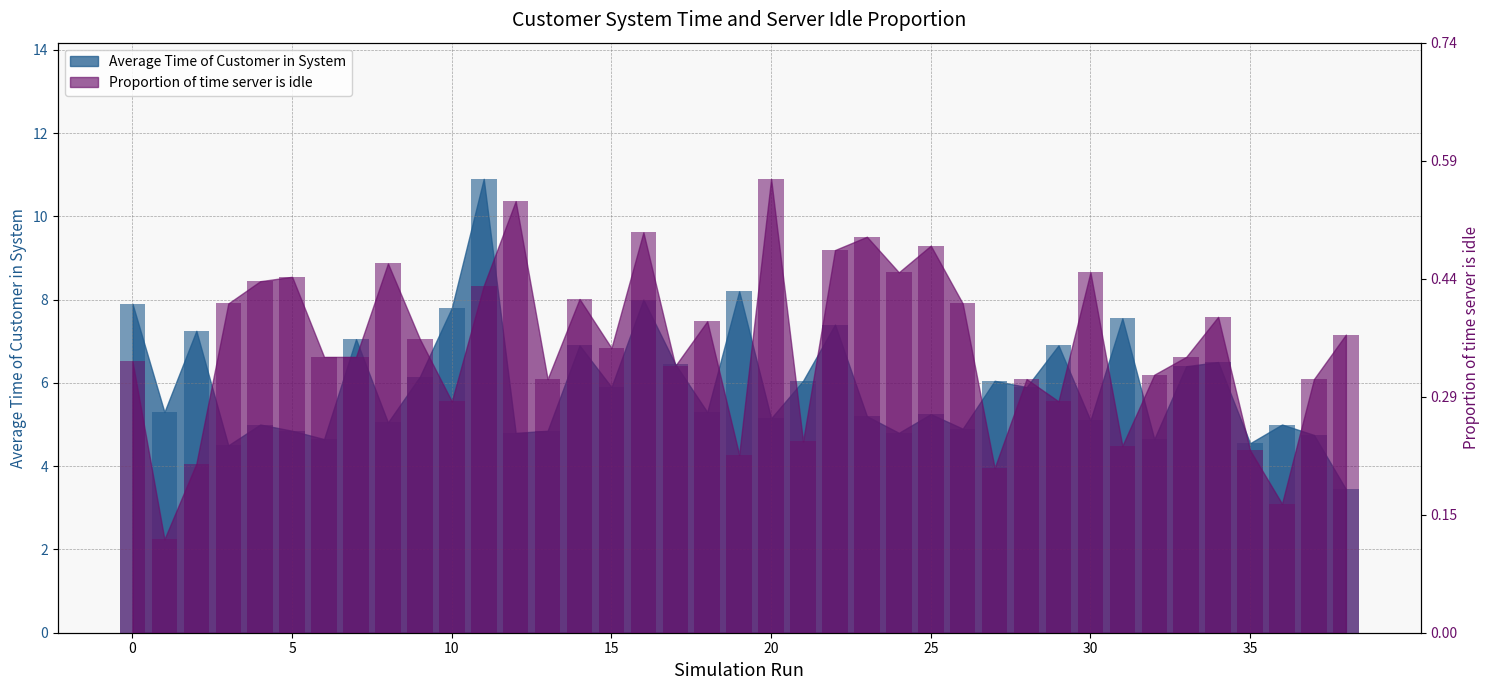

The value of Average Time of Customer in System at 34 is 11.6. True or false?

False